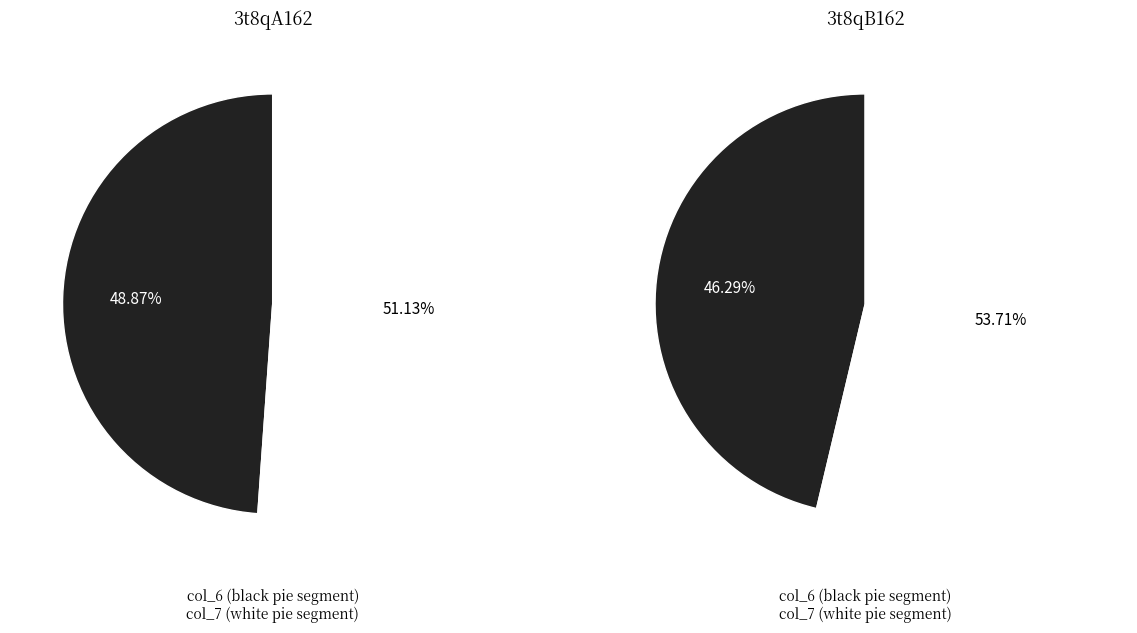

How many segments does this pie chart have?

2